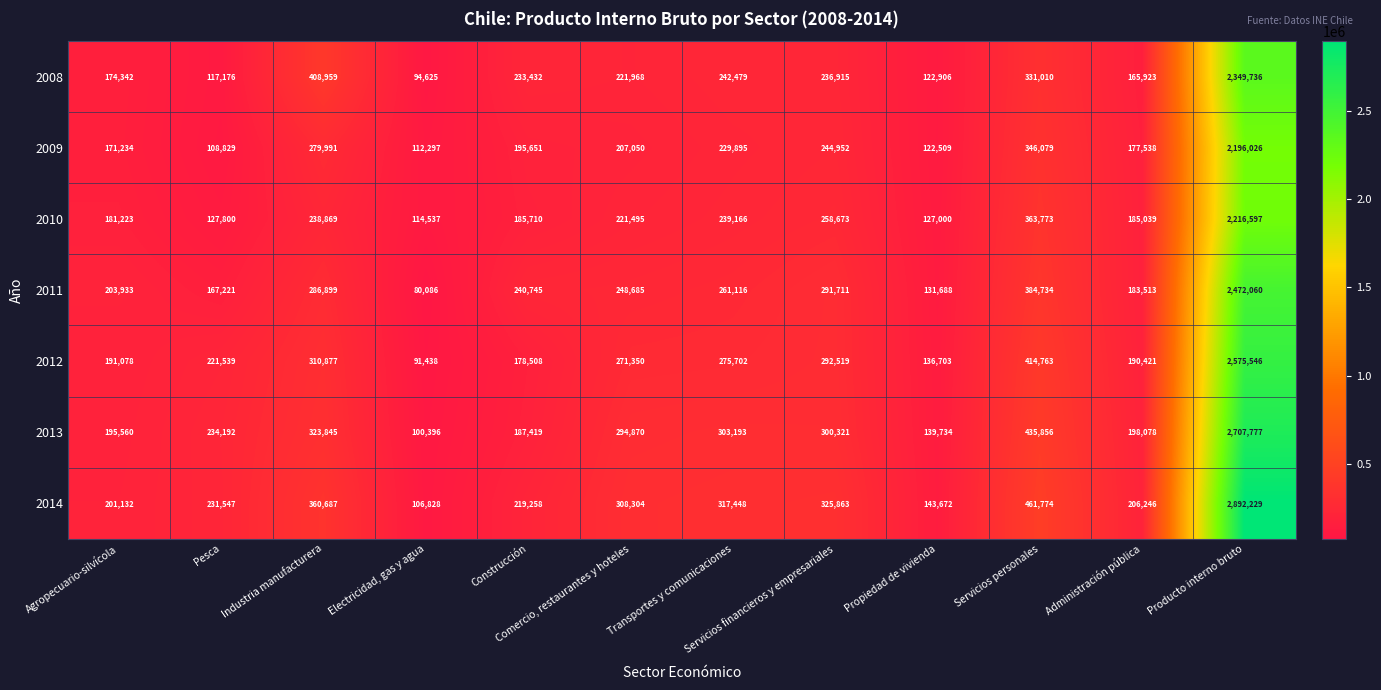

What is the sum of all 2011 values?

4952391